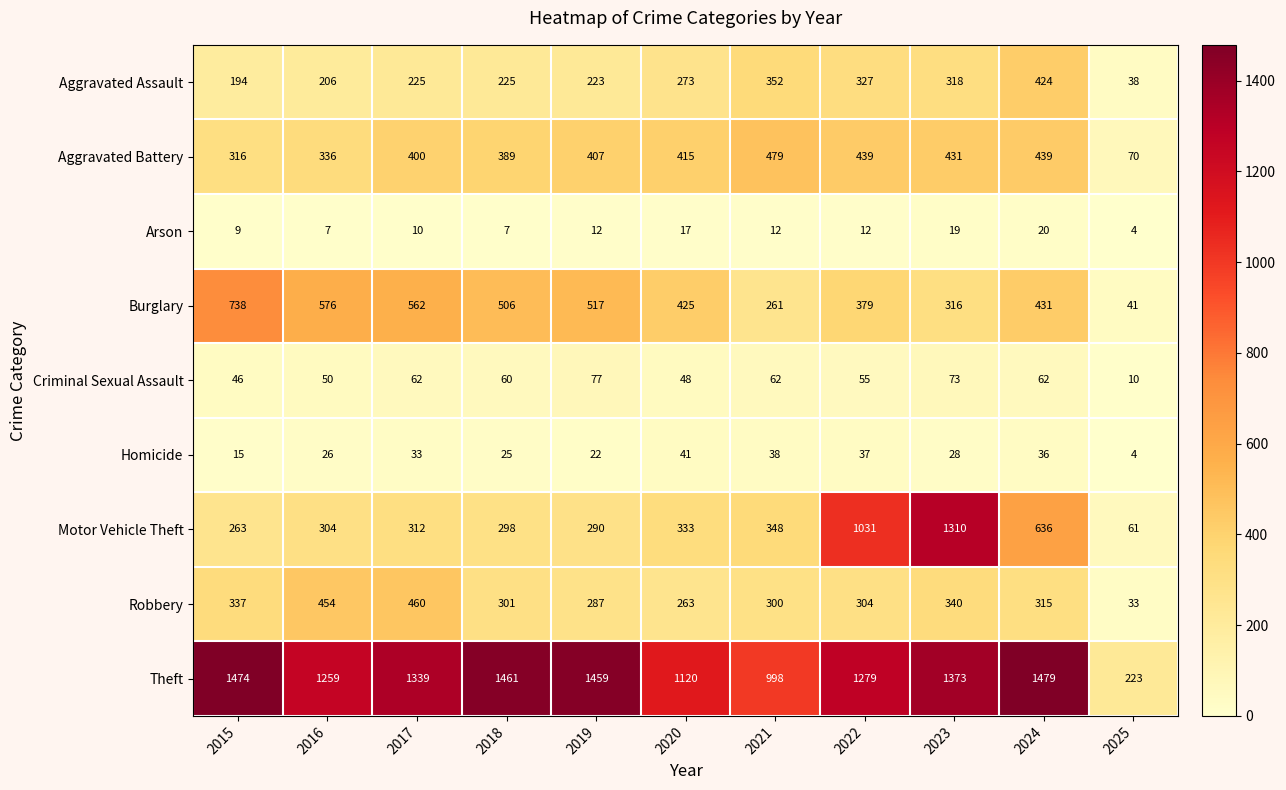

Between 2016 and 2025, which series saw the biggest shift?

Theft